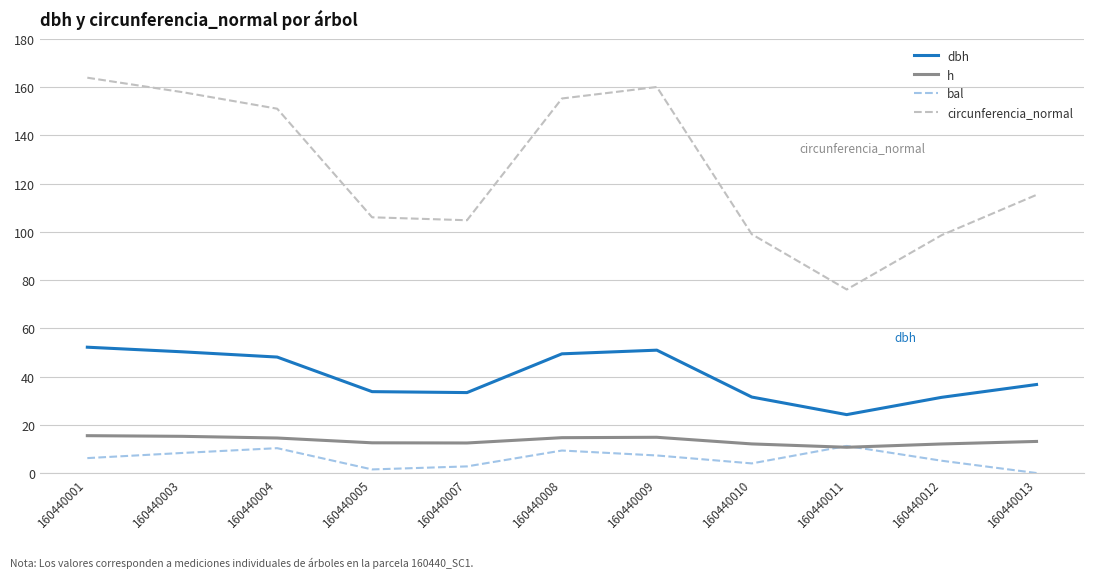

What is the average value of the h series?

13.4